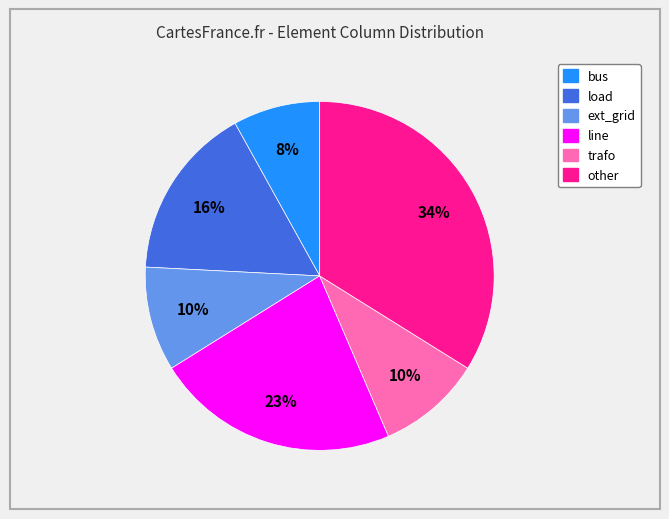

Combined, do trafo and bus account for over 50%?

No